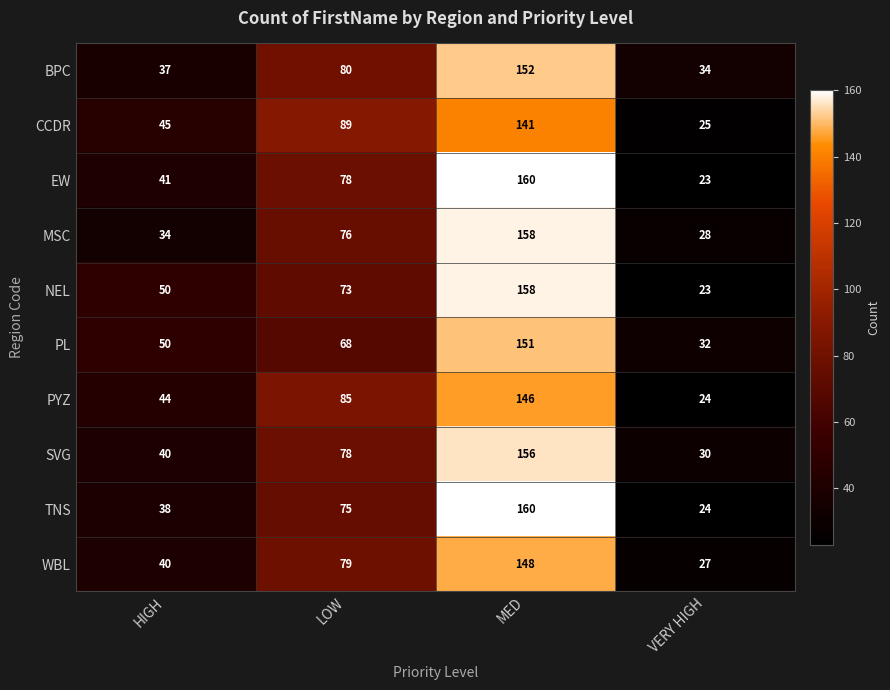

List the labels in order of NEL value, smallest first.

VERY HIGH, HIGH, LOW, MED